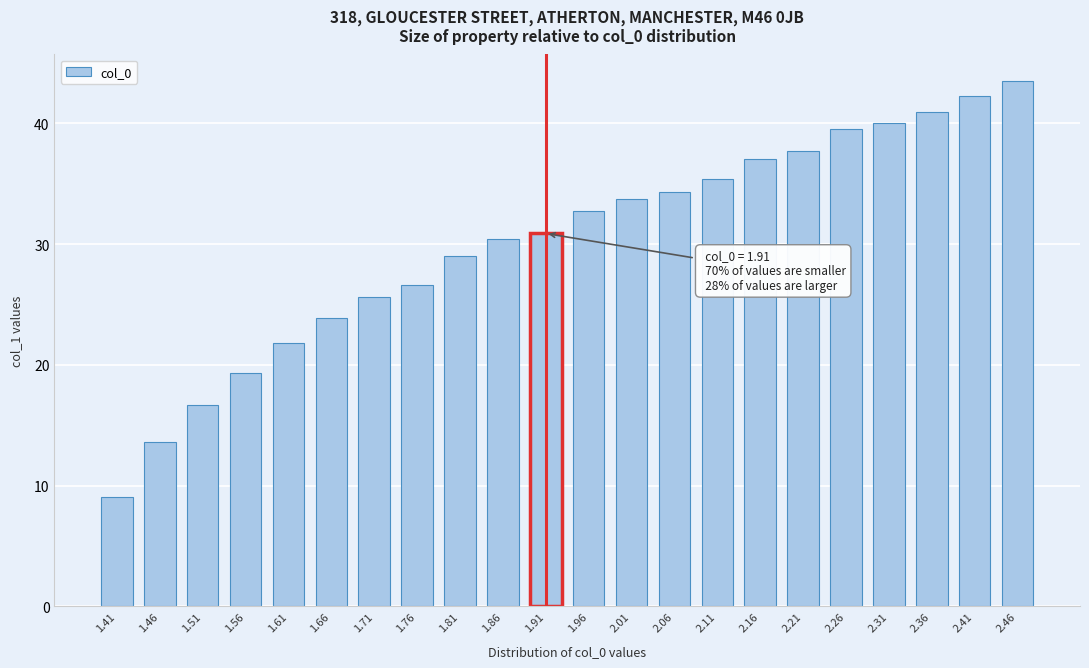

Which has a higher value, 2.36 or 2.11?

2.36